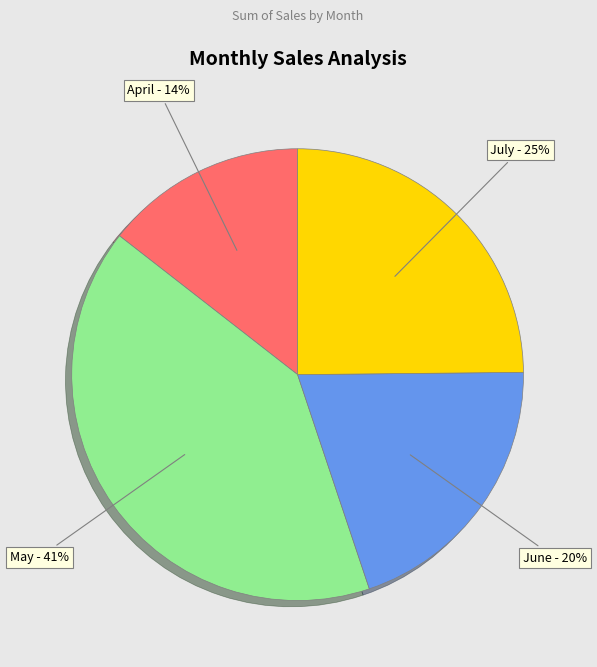

To the nearest percent, what portion does April represent?

14%